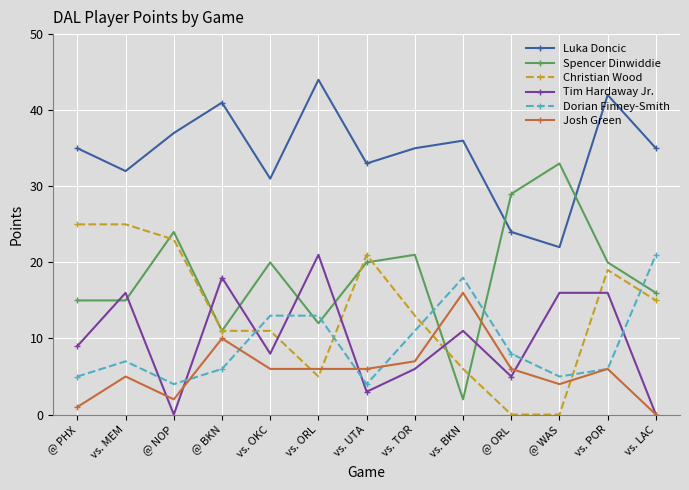

At which category does Luka Doncic reach its first local peak?

@ BKN